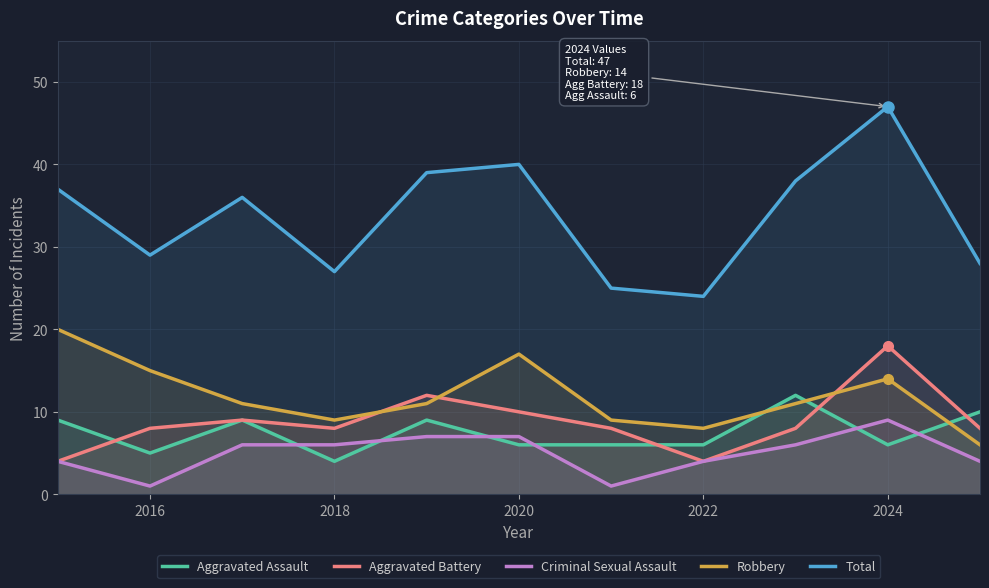

Which series has the largest range (max minus min)?

Total